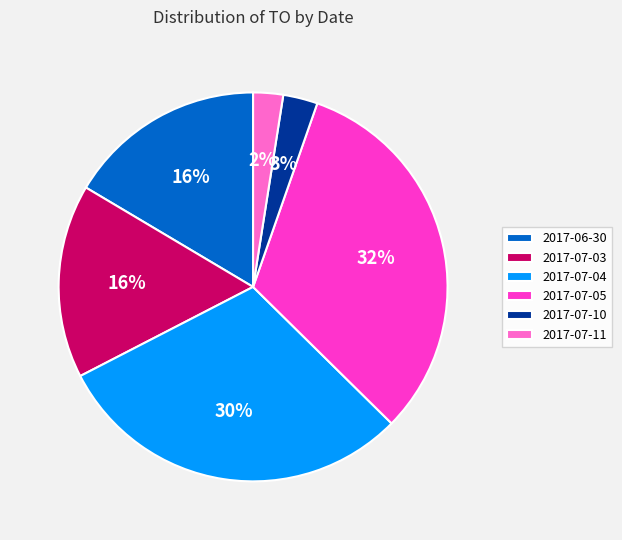

Does 2017-07-03 account for over 50% of the chart?

No